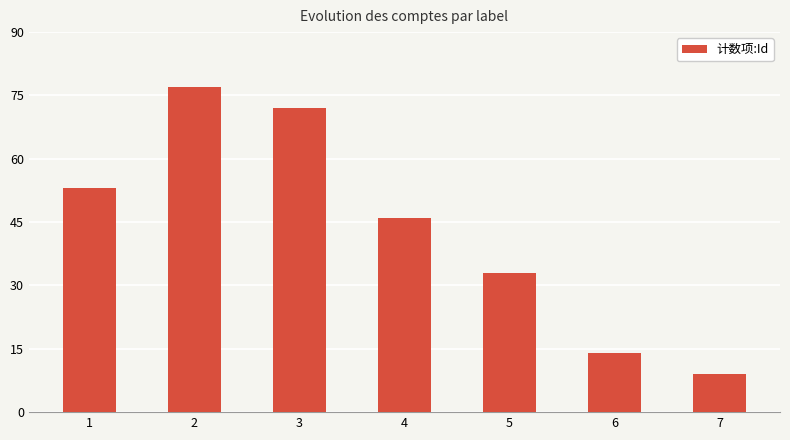

What is the difference between the values at 4 and 5?

13